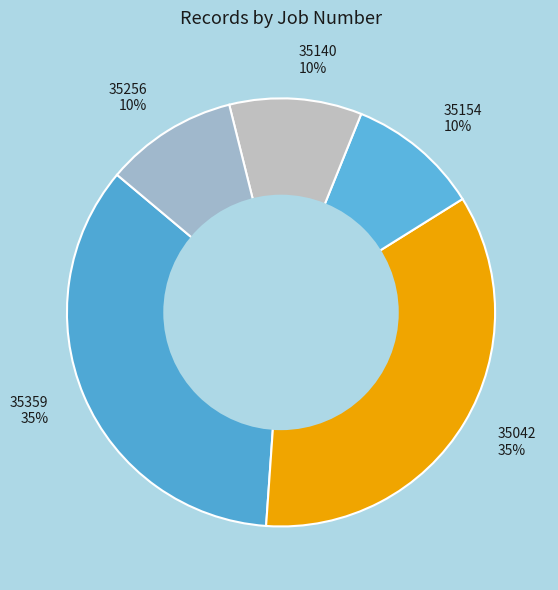

Do 35359 35% and 35042 35% together represent more than half of the pie?

Yes